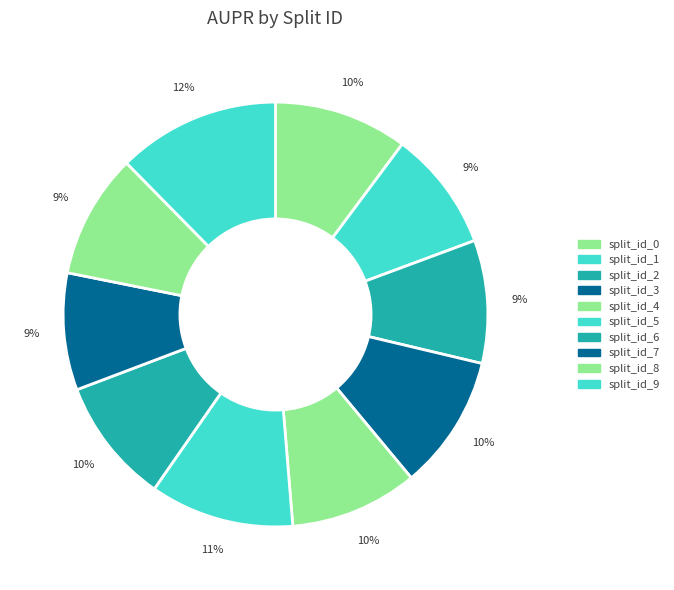

Does split_id_3 account for over 50% of the chart?

No